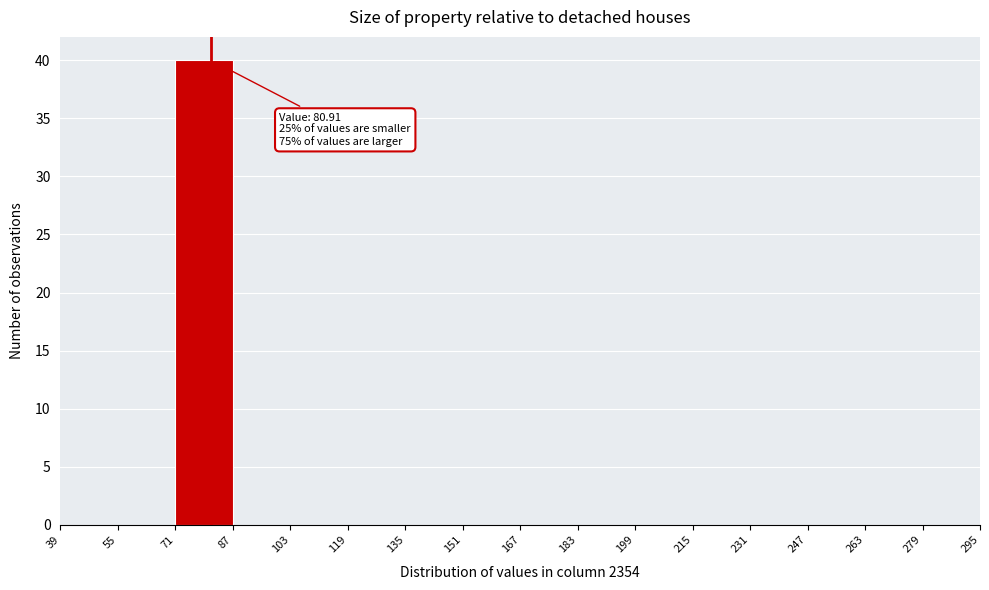

Which range on the x-axis has the tallest bar?

71 to 87